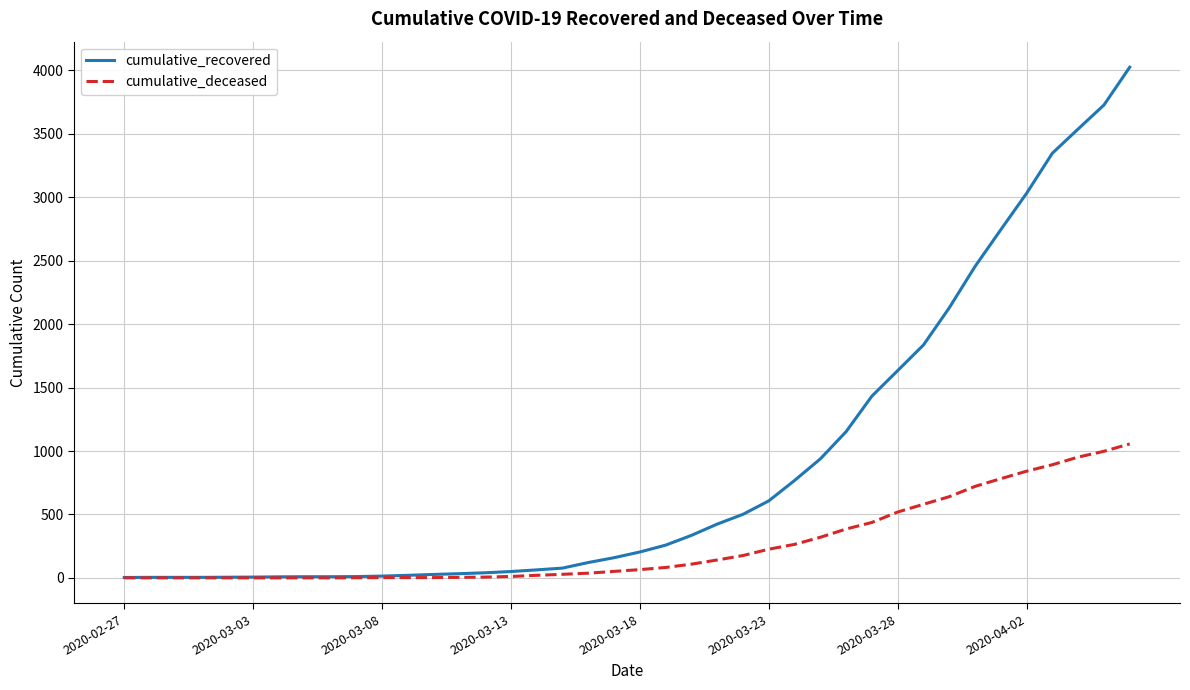

List the series in order of their overall mean, highest first.

cumulative_recovered, cumulative_deceased